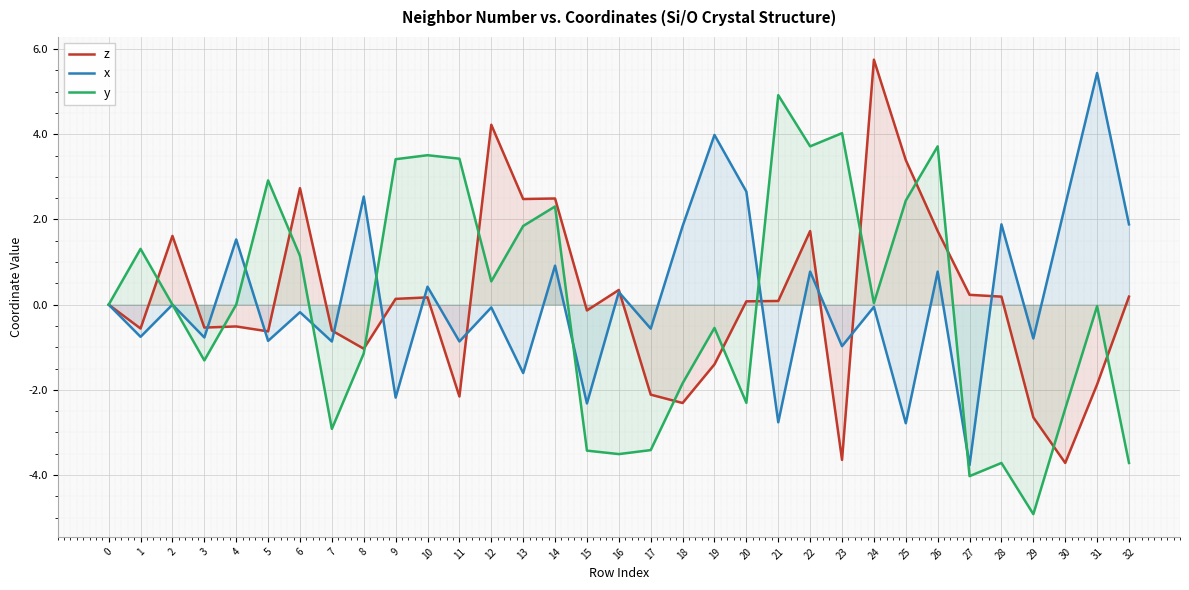

What is the average value of the x series?

0.2